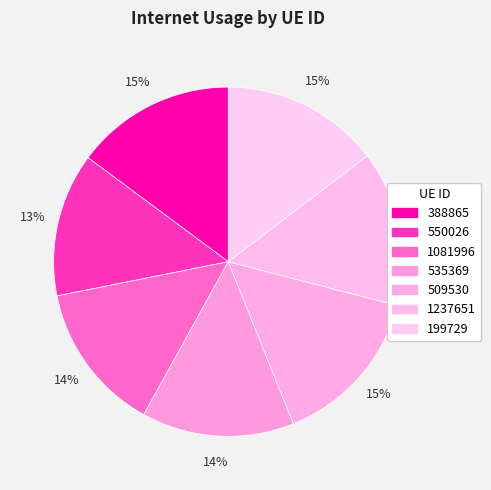

Is there a majority slice in this chart?

No